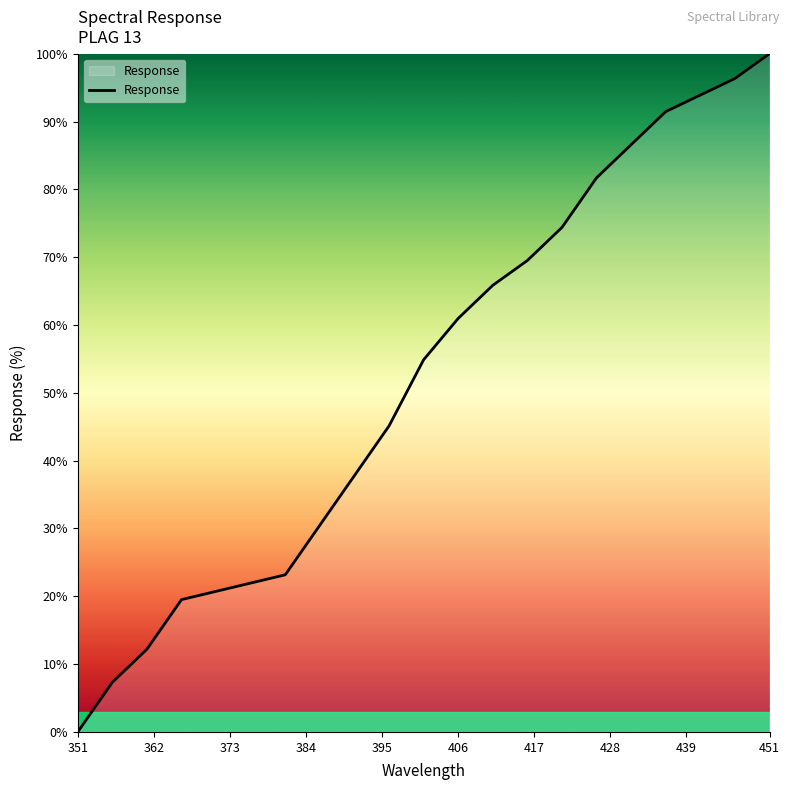

What is the sum of all values?

1093.9